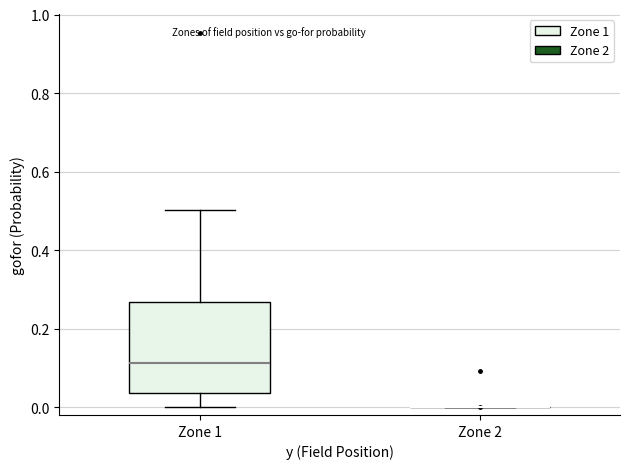

Comparing the boxes themselves (not the whiskers), which one is the tallest?

Zone 1